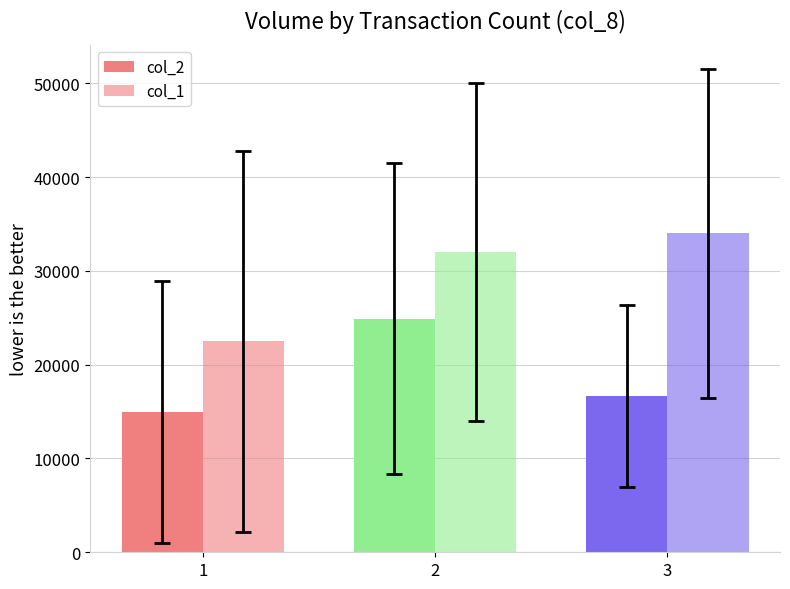

Reading left to right, transcribe all the data shown in this chart.

col_2: 14986.7	24900.0	16670.0
col_1: 22500.0	32000.0	34000.0